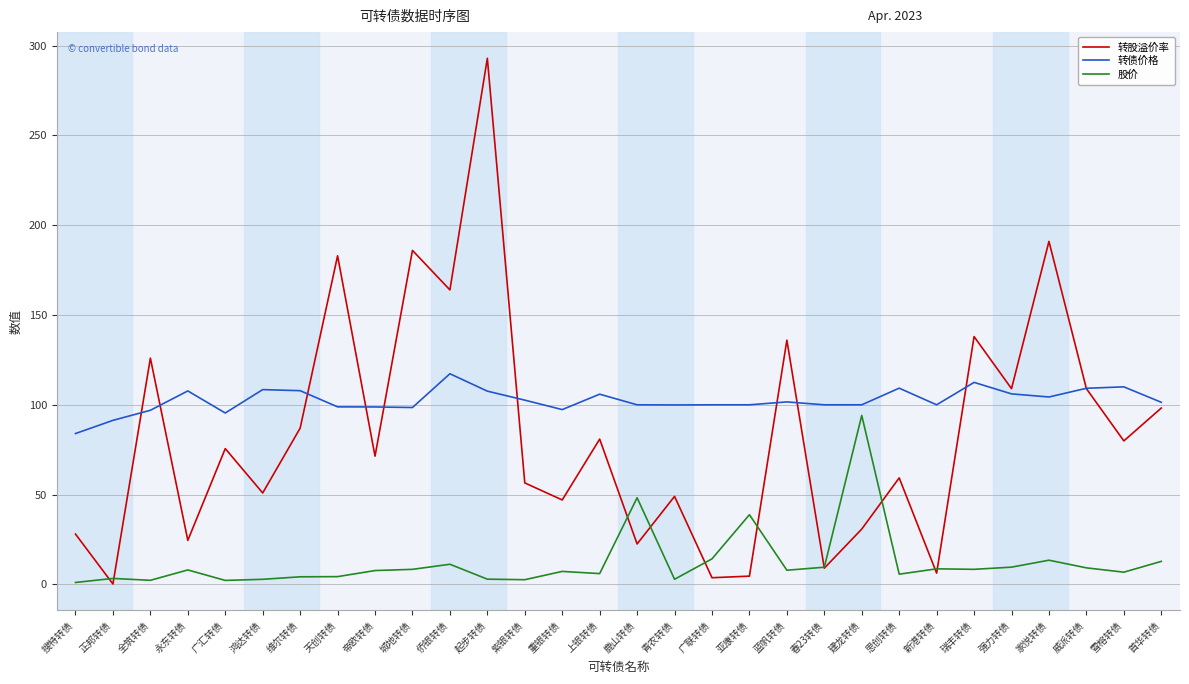

Read the 股价 value at 帝欧转债.

7.7